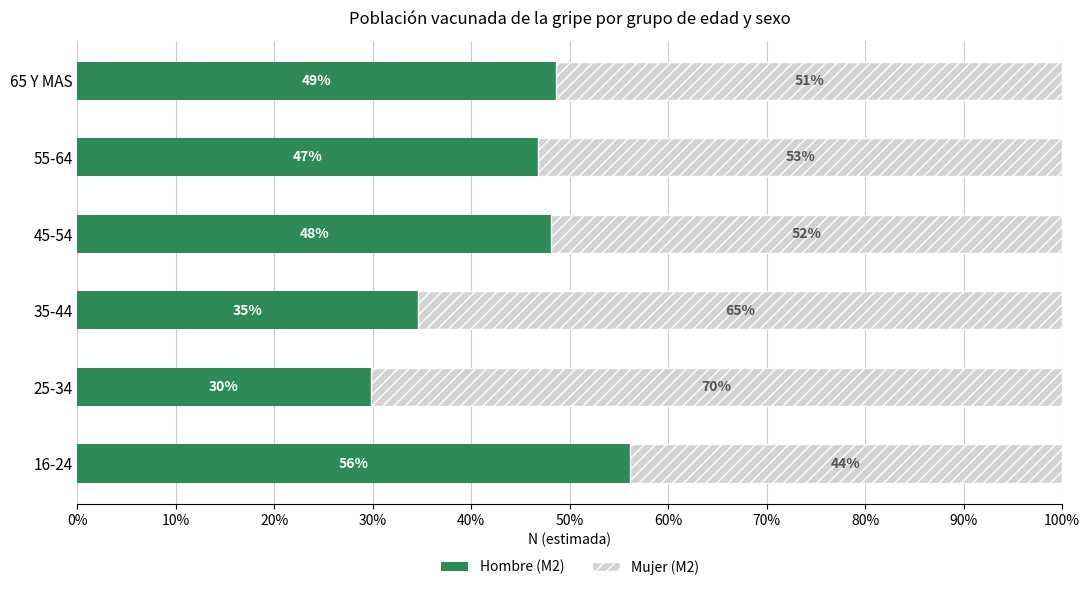

What is the total value across all series at 65 Y MAS?

100.0